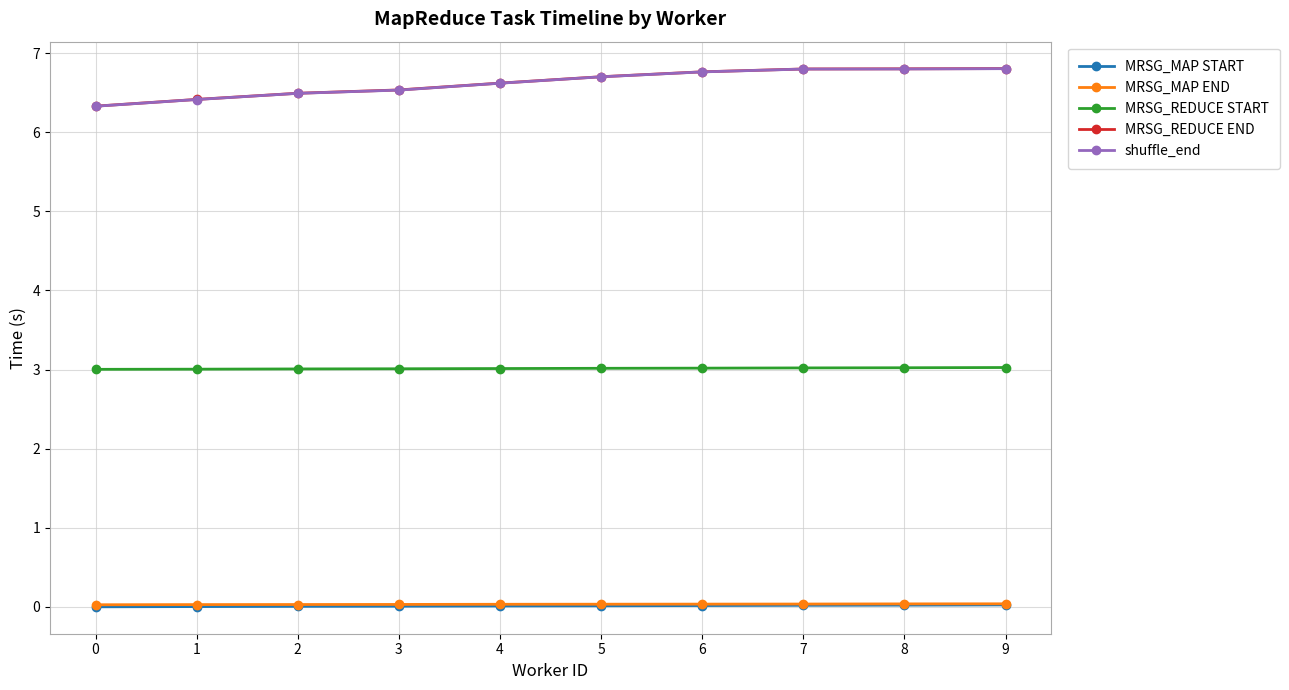

What is the sum of all MRSG_MAP END values?

0.3